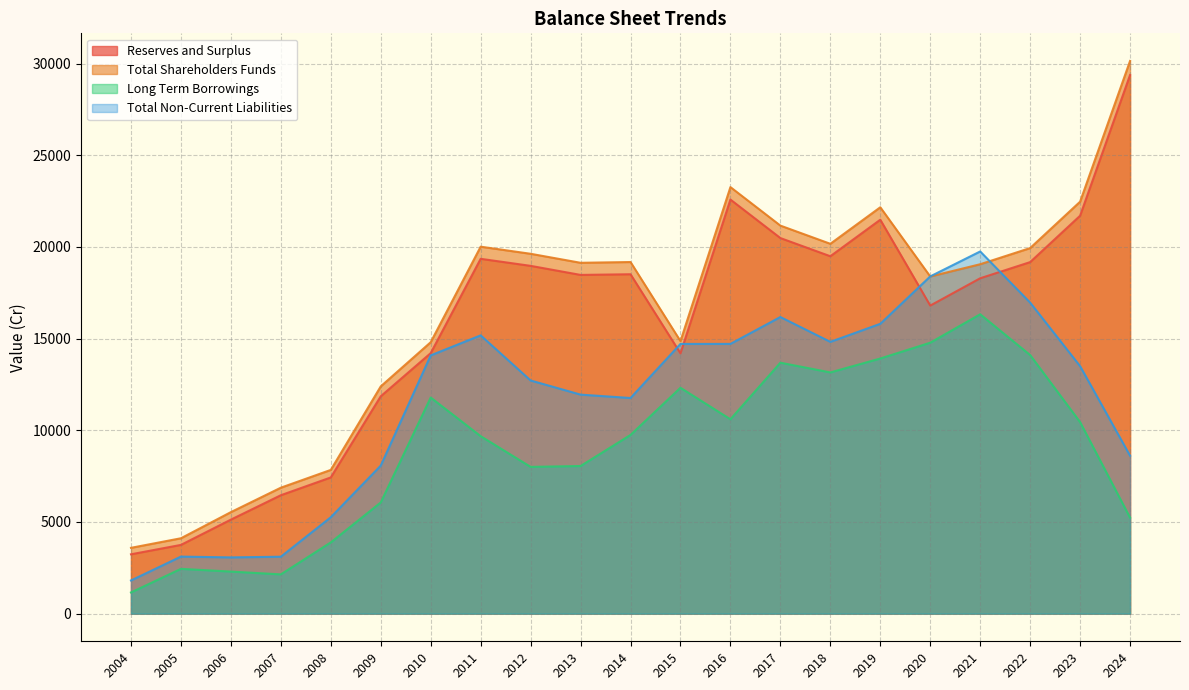

Reading right to left, transcribe all the data shown in this chart.

Reserves and Surplus: 29374.8	21701.4	19171.9	18290.2	16800.6	21483.3	19491.8	20483.4	22582.9	14195.9	18510.0	18473.5	18967.5	19351.4	14208.5	11855.1	7428.4	6458.4	5127.8	3749.6	3236.8
Total Shareholders Funds: 30141.3	22467.4	19937.8	19056.0	18387.7	22162.5	20171.0	21162.6	23262.1	14862.6	19176.7	19134.8	19626.0	20013.3	14803.8	12394.3	7839.5	6869.8	5537.1	4111.4	3589.8
Long Term Borrowings: 5235.7	10445.7	14102.7	16326.8	14776.5	13914.7	13155.9	13686.1	10600.0	12319.0	9746.5	8051.8	8004.5	9679.4	11785.3	6063.4	3885.0	2141.9	2294.6	2443.5	1155.7
Total Non-Current Liabilities: 8614.5	13497.4	16962.9	19752.1	18391.4	15806.3	14822.4	16177.3	14712.1	14710.0	11760.2	11945.3	12715.8	15176.9	14085.5	8074.1	5258.1	3105.3	3067.8	3111.4	1809.9